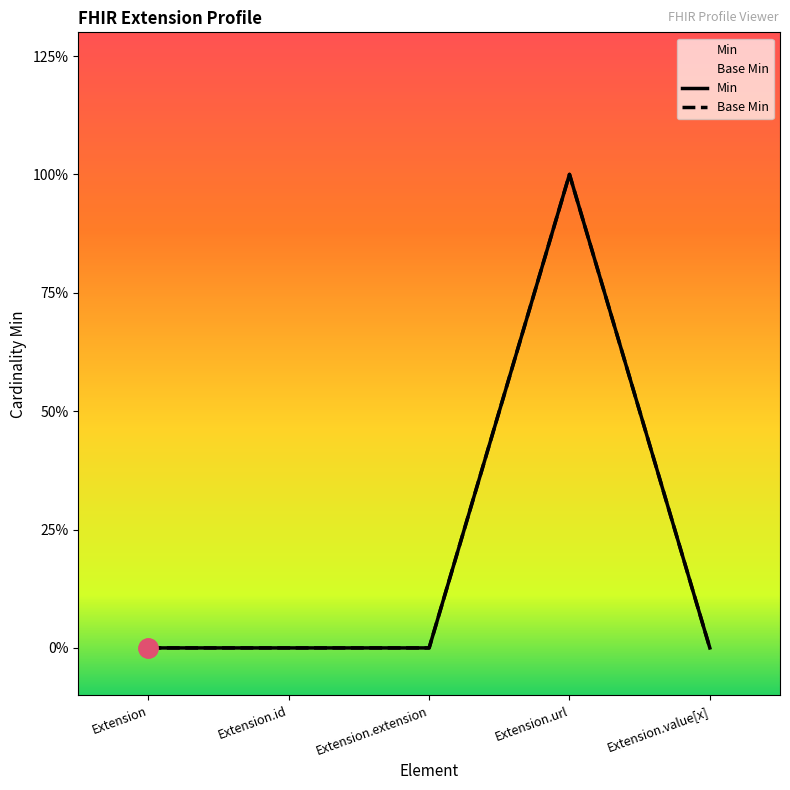

How many lines are shown in the chart?

2